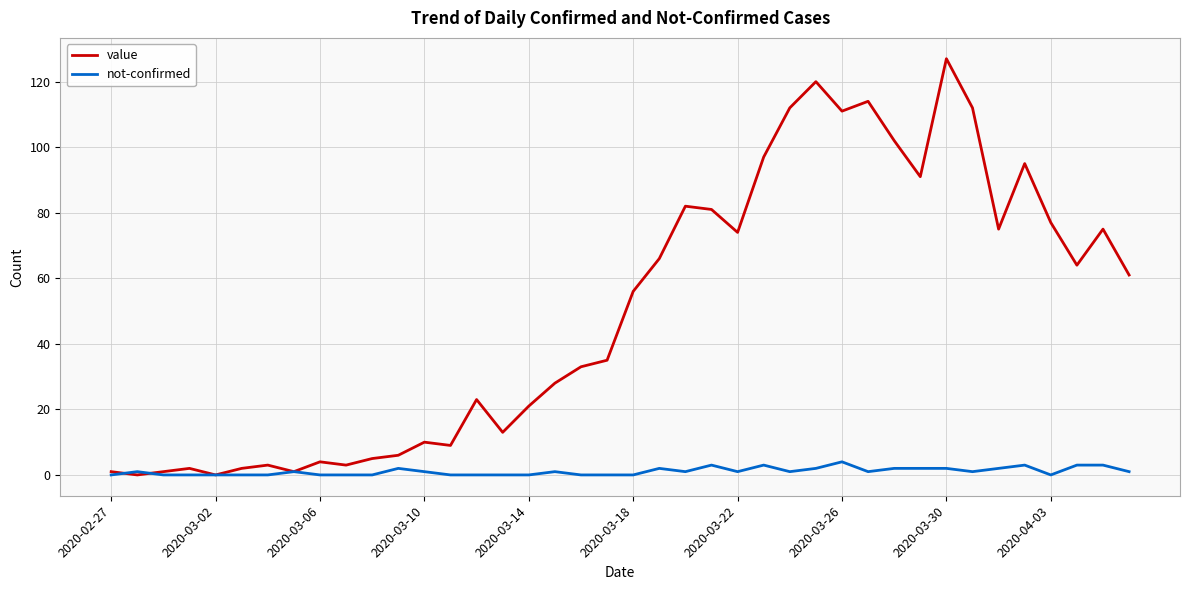

What is the highest value of the not-confirmed series?

4